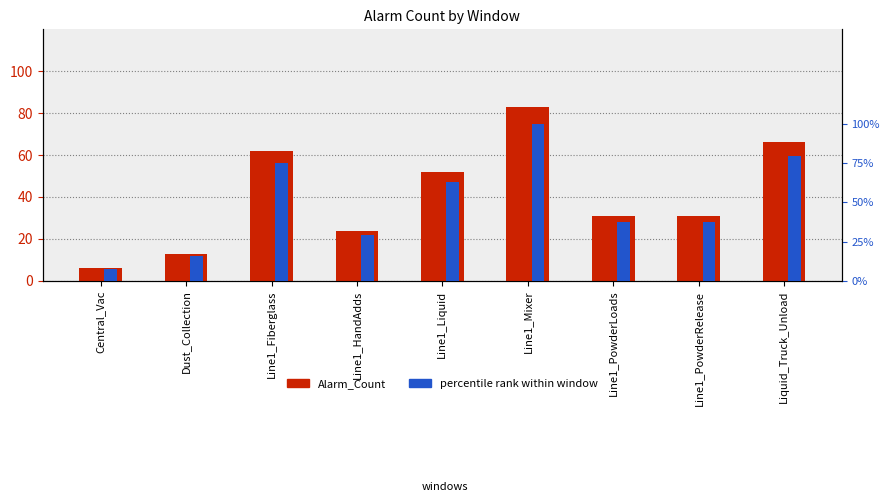

How many values in the percentile rank within window series are below 37?

3